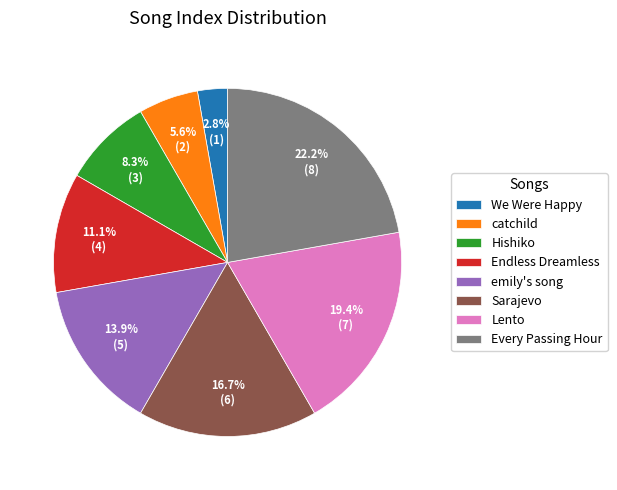

Is it true that Endless Dreamless is 26% of the pie?

False